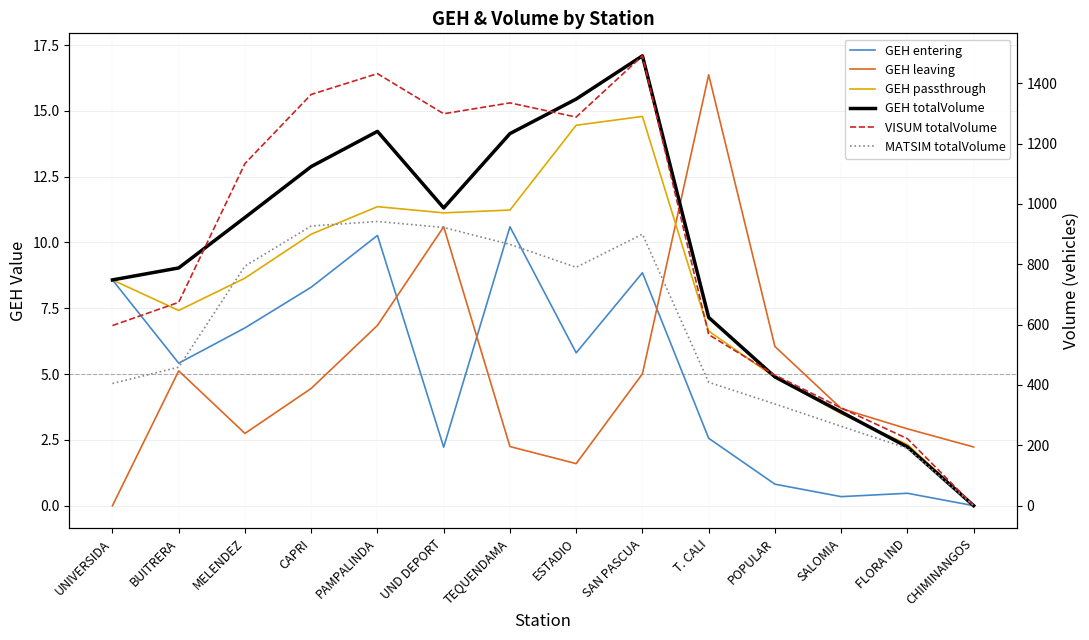

At which label is VISUM totalVolume closest to 745?

BUITRERA